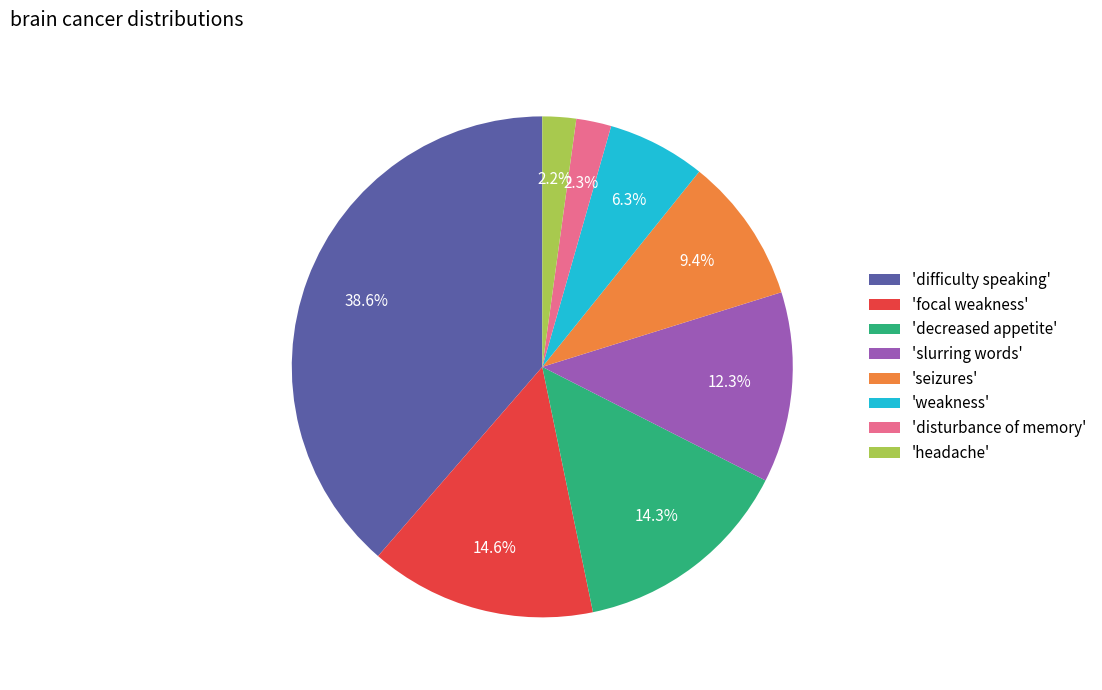

Which has a higher value, 'decreased appetite' or 'headache'?

'decreased appetite'